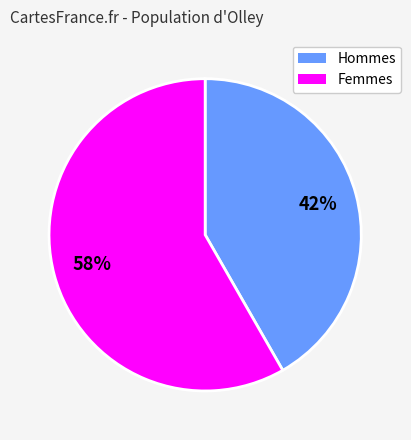

Is there any slice that represents more than half of the pie?

Yes